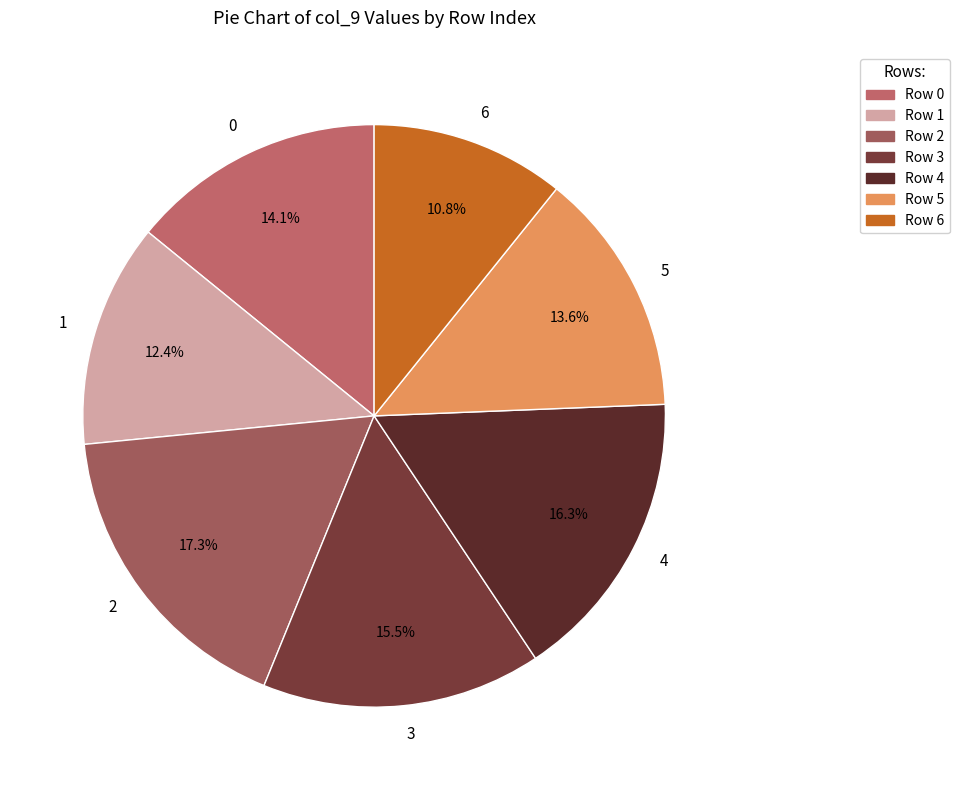

To the nearest percent, what is the difference between the 4 and 6 slice percentages?

6%